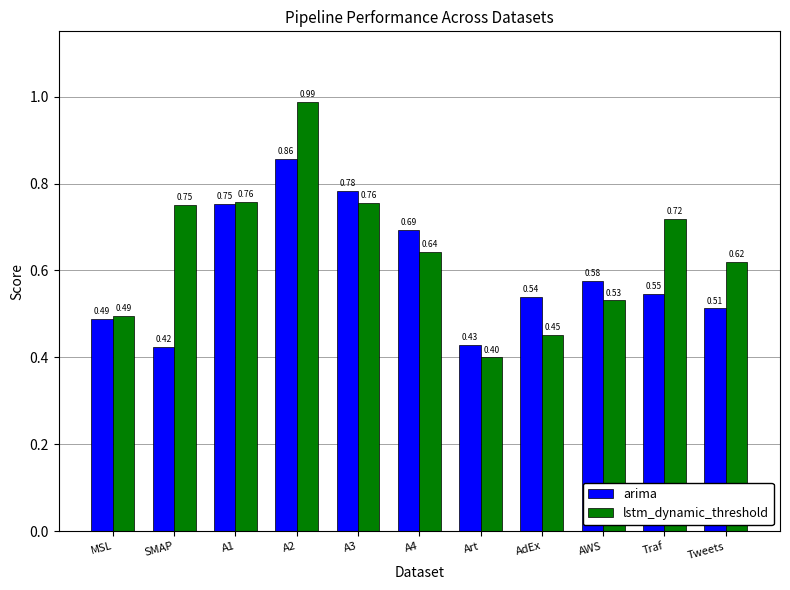

Rank the series by their average value, from lowest to highest.

arima, lstm_dynamic_threshold